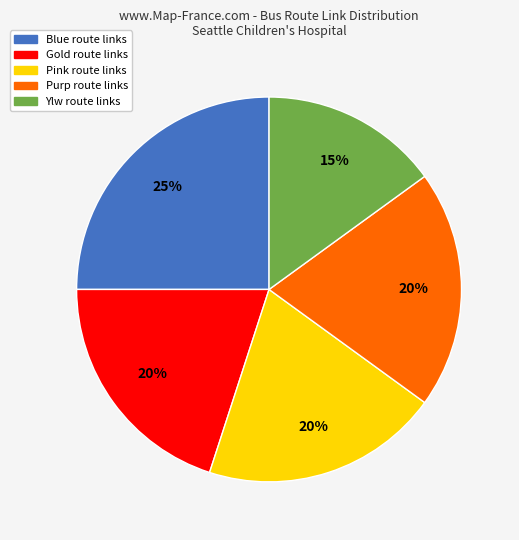

Is it true that Ylw is 27% of the pie?

False